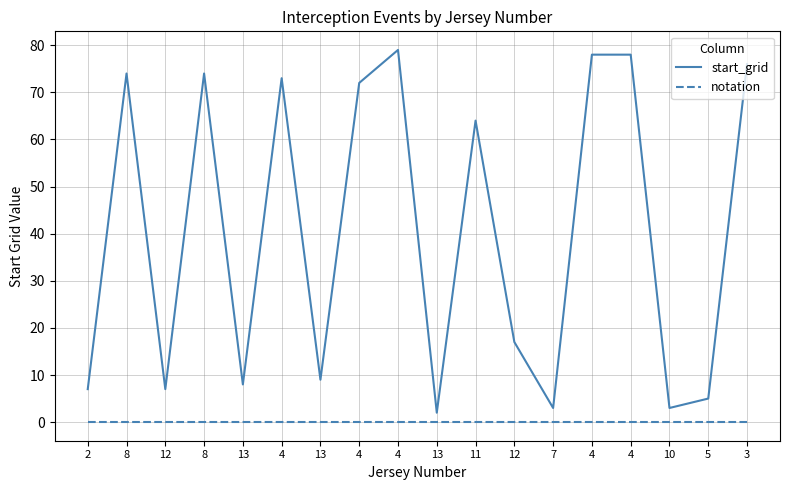

Which category has the highest value in the start_grid series?

4